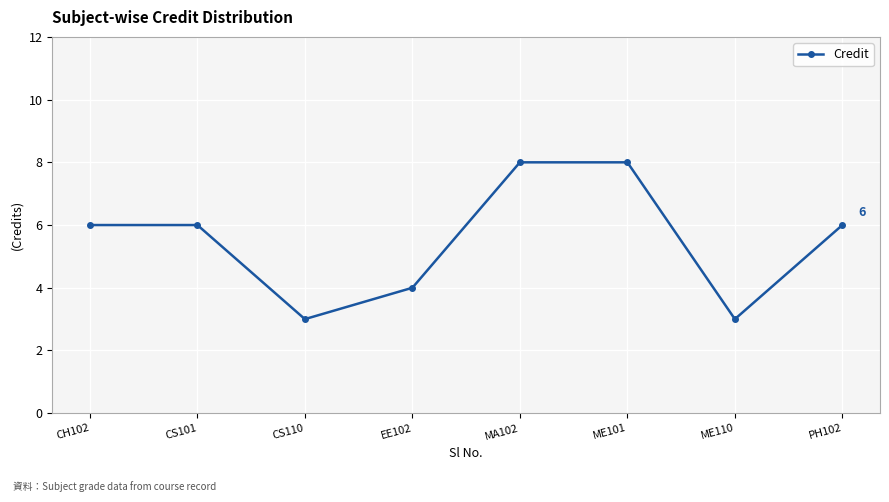

Reading right to left, what are all the values shown in this chart?

6	3	8	8	4	3	6	6